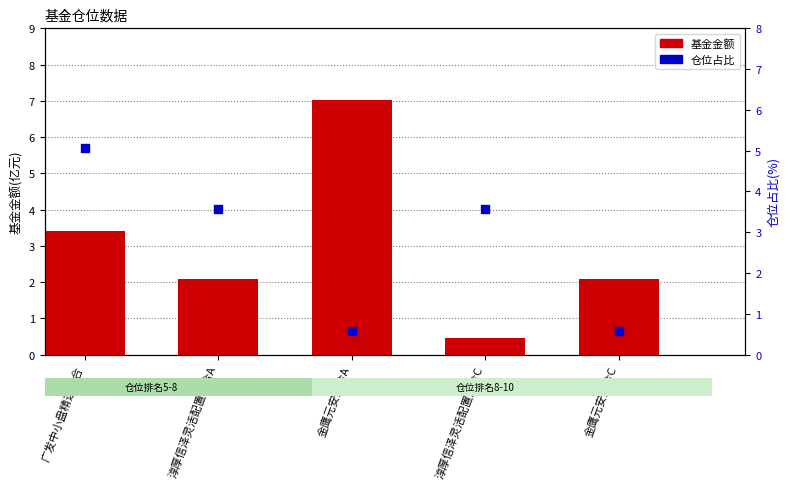

At how many categories does at least one series exceed 1?

5